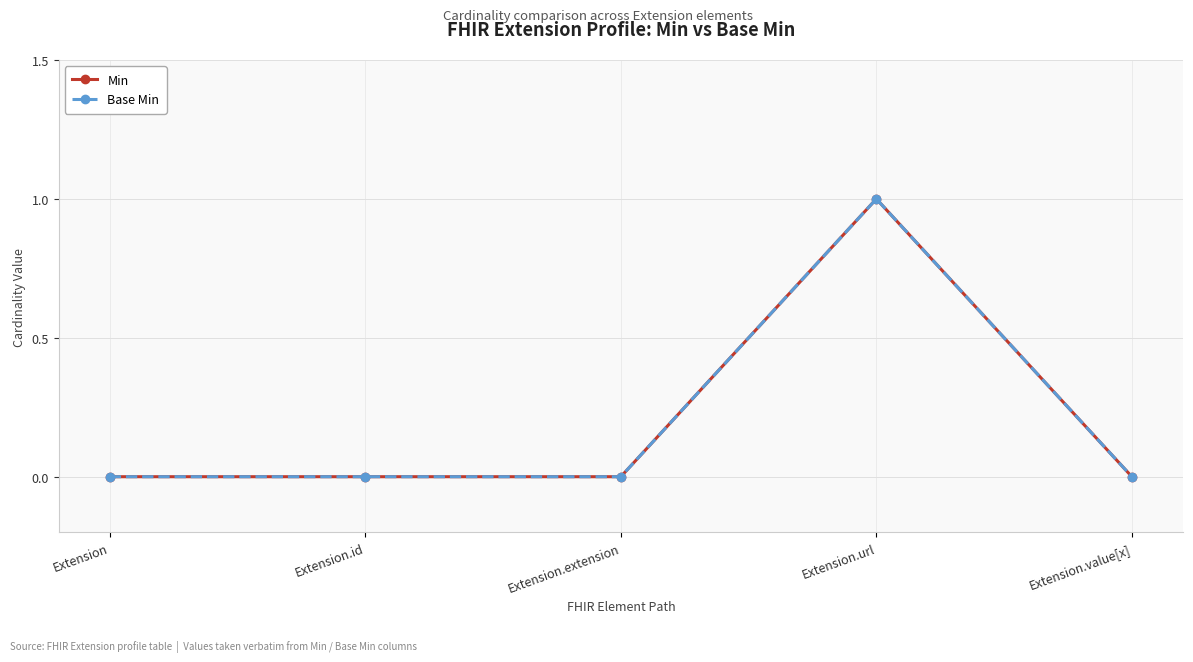

True or false: Base Min and Min intersect in this chart.

False